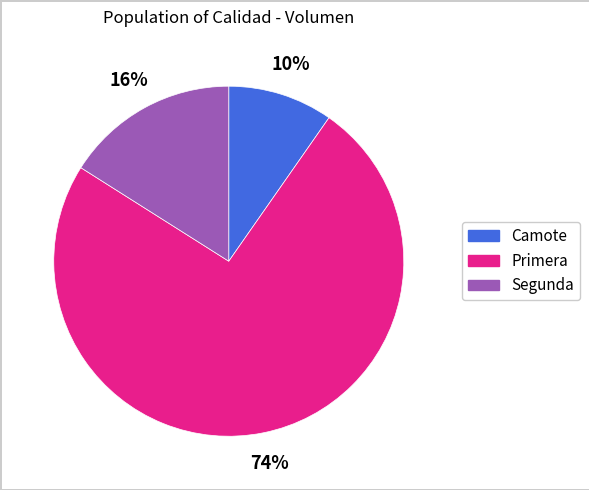

What percentage is the Camote slice, to the nearest percent?

10%